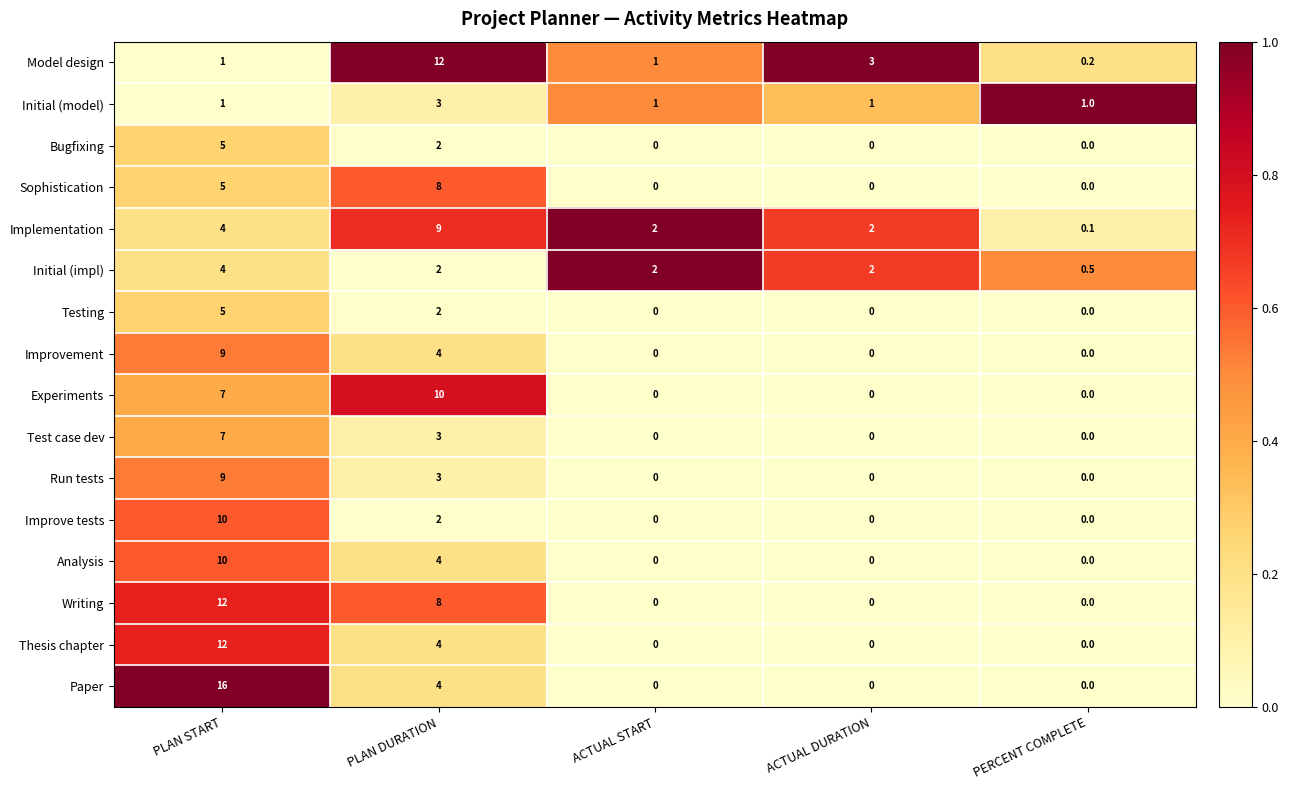

What is the average value of the Bugfixing series?

1.4